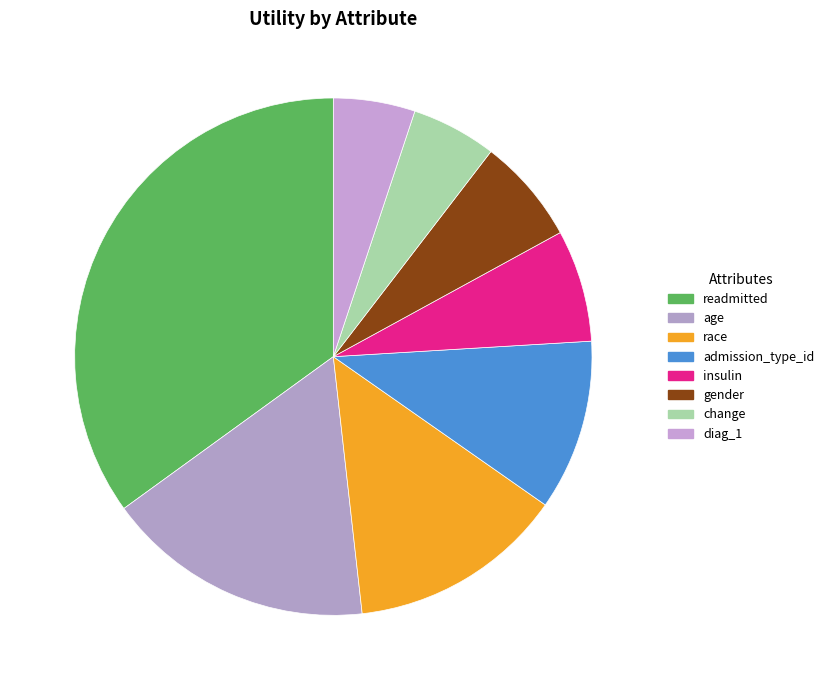

To the nearest percent, what is the average slice percentage?

12%